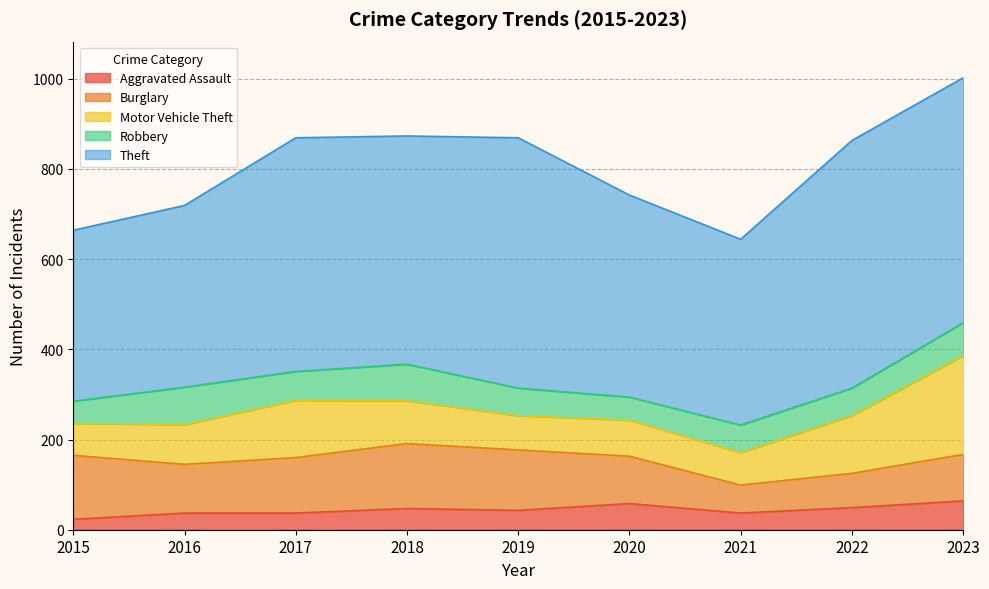

True or false: Burglary and Aggravated Assault cross at least once.

False